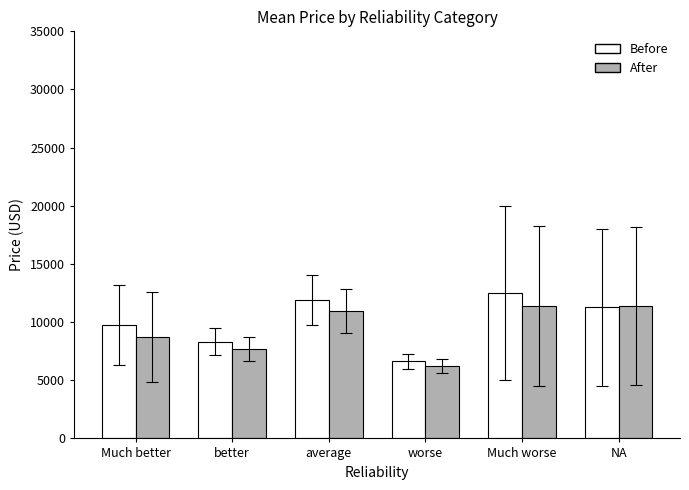

What is the label of the 2nd bar from the left?

better